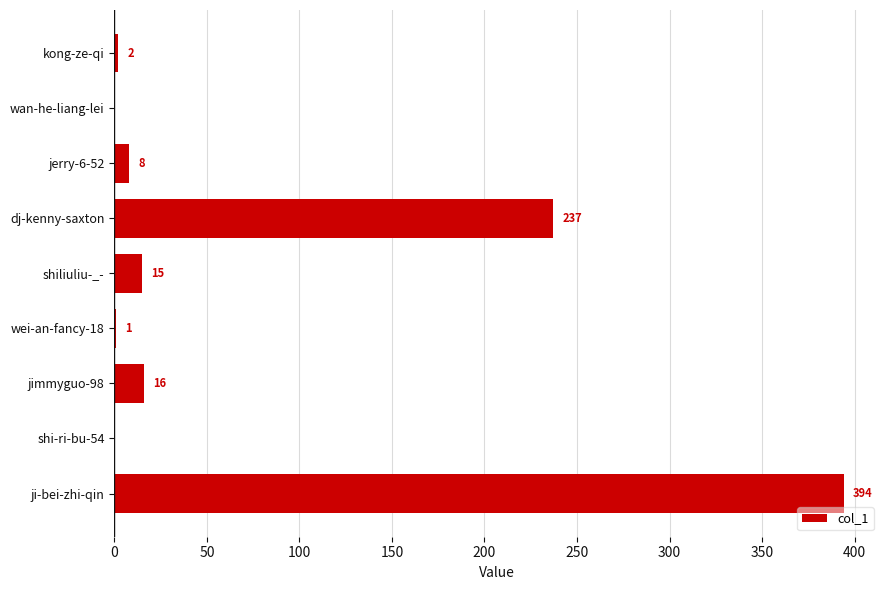

What is the sum of all values?

673